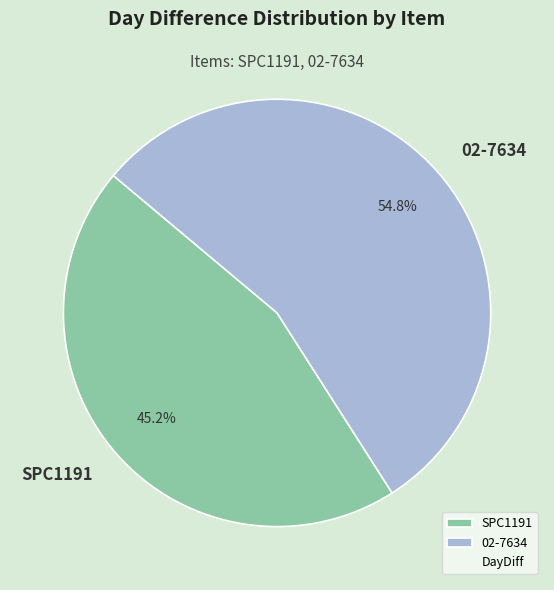

Rank the categories by value from lowest to highest.

SPC1191, 02-7634